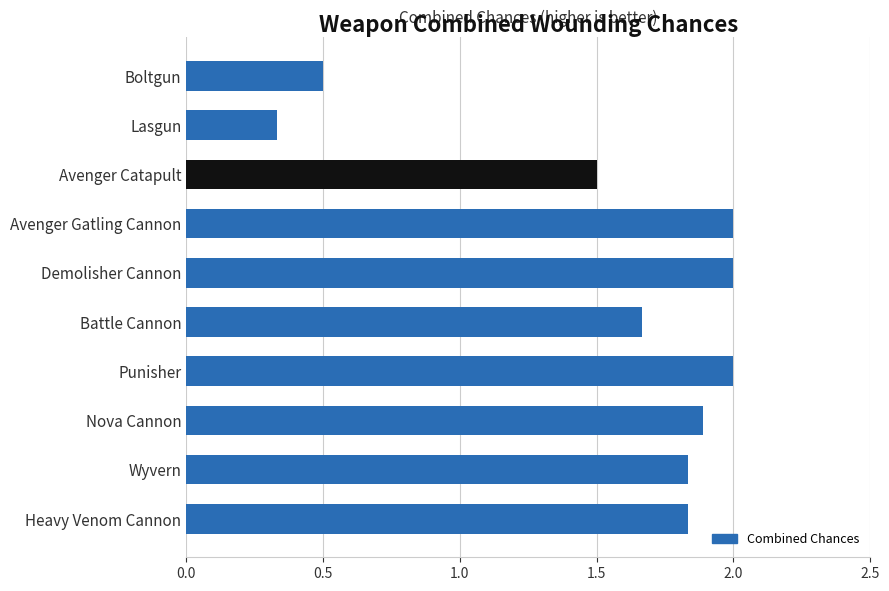

Which has a higher value, Nova Cannon or Heavy Venom Cannon?

Nova Cannon